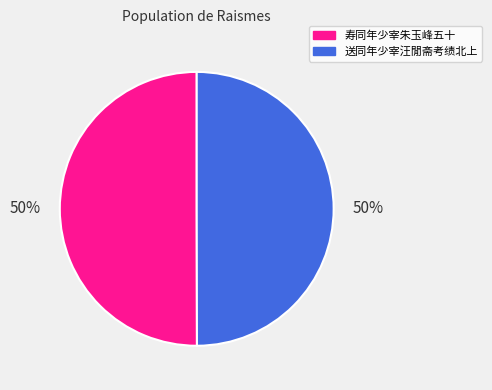

What is the ratio of the value at 寿同年少宰朱玉峰五十 to the value at 送同年少宰汪閒斋考绩北上?

1.0